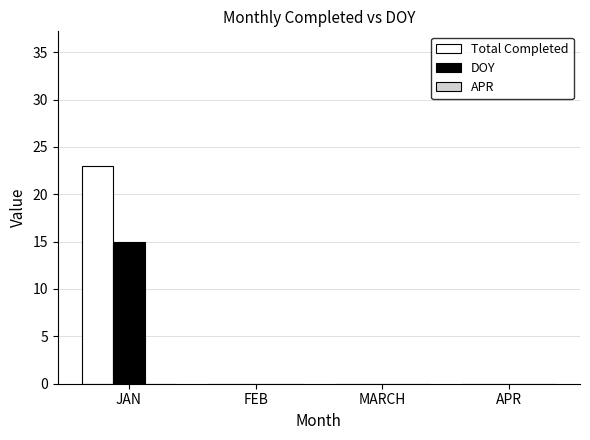

What is the total value across all series at JAN?

38